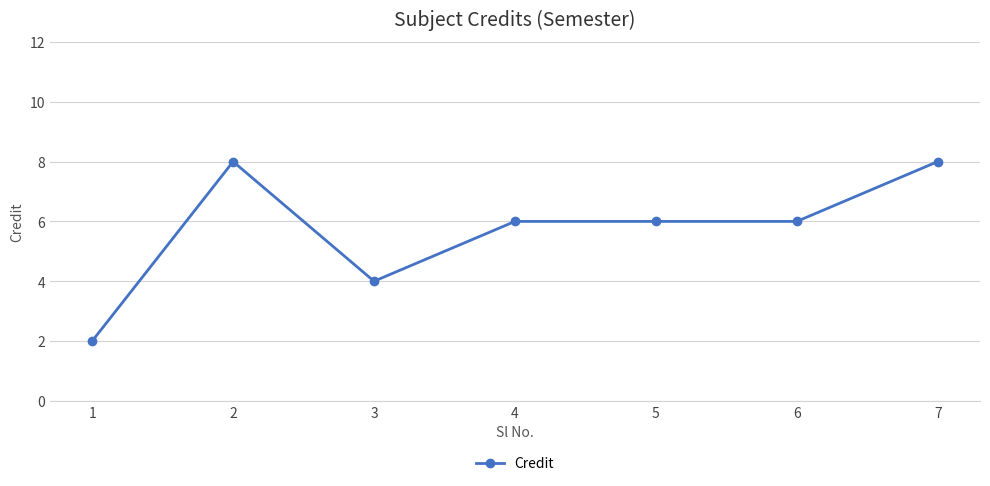

At which category does the data reach its first local valley?

3